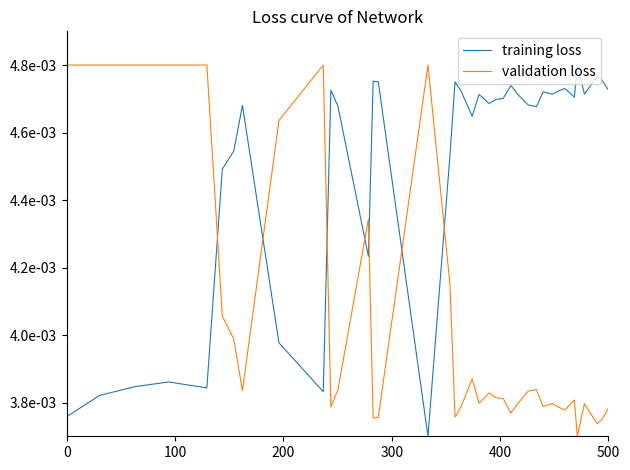

Does the chart have visible grid lines?

No